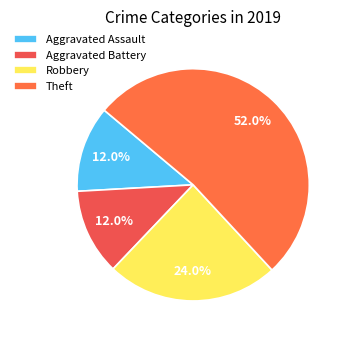

What percentage is the Aggravated Battery slice, to the nearest percent?

12%